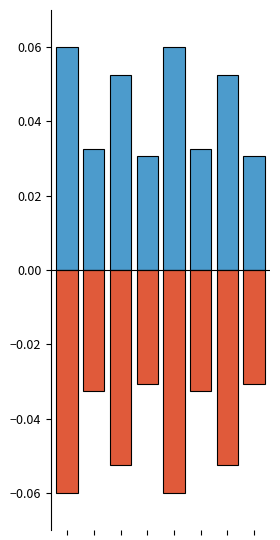

What are all the series names shown in the legend?

positive, negative